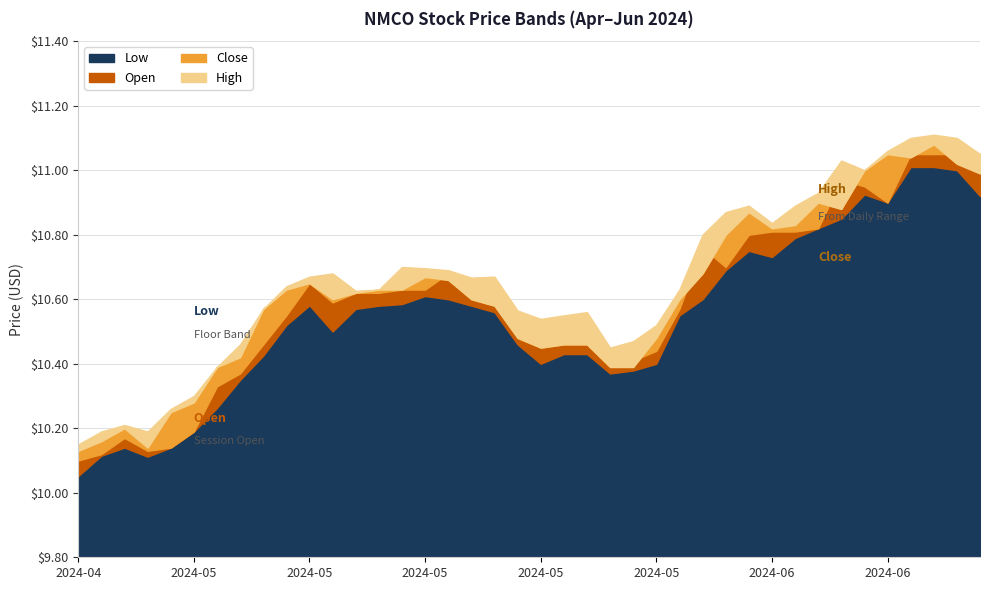

Reading right to left, what are all the values shown in this chart?

Low: 2024-06-21=10.9	2024-06-20=11.0	2024-06-18=11.0	2024-06-17=11.0	2024-06-14=10.9	2024-06-13=10.9	2024-06-12=10.8	2024-06-11=10.8	2024-06-10=10.8	2024-06-07=10.7	2024-06-06=10.8	2024-06-05=10.7	2024-06-04=10.6	2024-06-03=10.6	2024-05-31=10.4	2024-05-30=10.4	2024-05-29=10.4	2024-05-28=10.4	2024-05-24=10.4	2024-05-23=10.4	2024-05-22=10.5	2024-05-21=10.6	2024-05-20=10.6	2024-05-17=10.6	2024-05-16=10.6	2024-05-15=10.6	2024-05-14=10.6	2024-05-13=10.6	2024-05-10=10.5	2024-05-09=10.6	2024-05-08=10.5	2024-05-07=10.4	2024-05-06=10.3	2024-05-03=10.3	2024-05-02=10.2	2024-05-01=10.1	2024-04-30=10.1	2024-04-29=10.1	2024-04-26=10.1	2024-04-25=10.1
Open: 2024-06-21=11.1	2024-06-20=11.1	2024-06-18=11.1	2024-06-17=11.1	2024-06-14=10.9	2024-06-13=10.9	2024-06-12=11.0	2024-06-11=10.8	2024-06-10=10.8	2024-06-07=10.8	2024-06-06=10.8	2024-06-05=10.7	2024-06-04=10.8	2024-06-03=10.6	2024-05-31=10.4	2024-05-30=10.4	2024-05-29=10.4	2024-05-28=10.5	2024-05-24=10.5	2024-05-23=10.5	2024-05-22=10.5	2024-05-21=10.7	2024-05-20=10.7	2024-05-17=10.7	2024-05-16=10.6	2024-05-15=10.6	2024-05-14=10.6	2024-05-13=10.6	2024-05-10=10.6	2024-05-09=10.7	2024-05-08=10.6	2024-05-07=10.5	2024-05-06=10.4	2024-05-03=10.3	2024-05-02=10.2	2024-05-01=10.1	2024-04-30=10.1	2024-04-29=10.2	2024-04-26=10.1	2024-04-25=10.1
Close: 2024-06-21=11.0	2024-06-20=11.0	2024-06-18=11.1	2024-06-17=11.0	2024-06-14=11.1	2024-06-13=11.0	2024-06-12=10.9	2024-06-11=10.9	2024-06-10=10.8	2024-06-07=10.8	2024-06-06=10.9	2024-06-05=10.8	2024-06-04=10.7	2024-06-03=10.6	2024-05-31=10.5	2024-05-30=10.4	2024-05-29=10.4	2024-05-28=10.5	2024-05-24=10.5	2024-05-23=10.4	2024-05-22=10.5	2024-05-21=10.6	2024-05-20=10.6	2024-05-17=10.7	2024-05-16=10.7	2024-05-15=10.6	2024-05-14=10.6	2024-05-13=10.6	2024-05-10=10.6	2024-05-09=10.7	2024-05-08=10.6	2024-05-07=10.6	2024-05-06=10.4	2024-05-03=10.4	2024-05-02=10.3	2024-05-01=10.2	2024-04-30=10.1	2024-04-29=10.2	2024-04-26=10.2	2024-04-25=10.1
High: 2024-06-21=11.1	2024-06-20=11.1	2024-06-18=11.1	2024-06-17=11.1	2024-06-14=11.1	2024-06-13=11.0	2024-06-12=11.0	2024-06-11=10.9	2024-06-10=10.9	2024-06-07=10.8	2024-06-06=10.9	2024-06-05=10.9	2024-06-04=10.8	2024-06-03=10.6	2024-05-31=10.5	2024-05-30=10.5	2024-05-29=10.4	2024-05-28=10.6	2024-05-24=10.6	2024-05-23=10.5	2024-05-22=10.6	2024-05-21=10.7	2024-05-20=10.7	2024-05-17=10.7	2024-05-16=10.7	2024-05-15=10.7	2024-05-14=10.6	2024-05-13=10.6	2024-05-10=10.7	2024-05-09=10.7	2024-05-08=10.6	2024-05-07=10.6	2024-05-06=10.5	2024-05-03=10.4	2024-05-02=10.3	2024-05-01=10.3	2024-04-30=10.2	2024-04-29=10.2	2024-04-26=10.2	2024-04-25=10.2